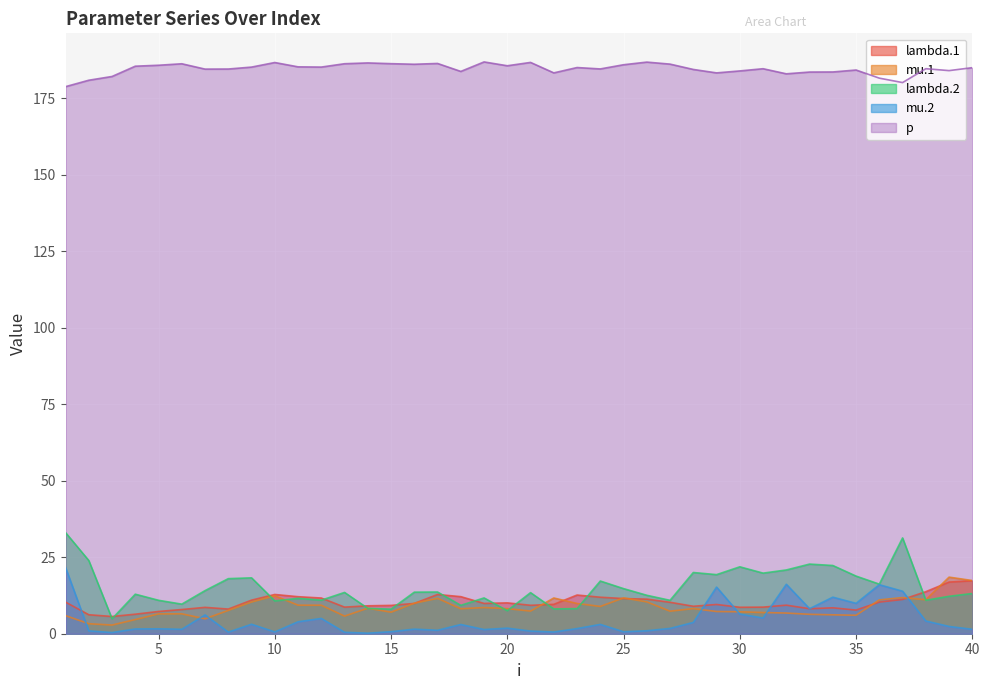

What is the difference between the p values at 2 and 35?

3.3